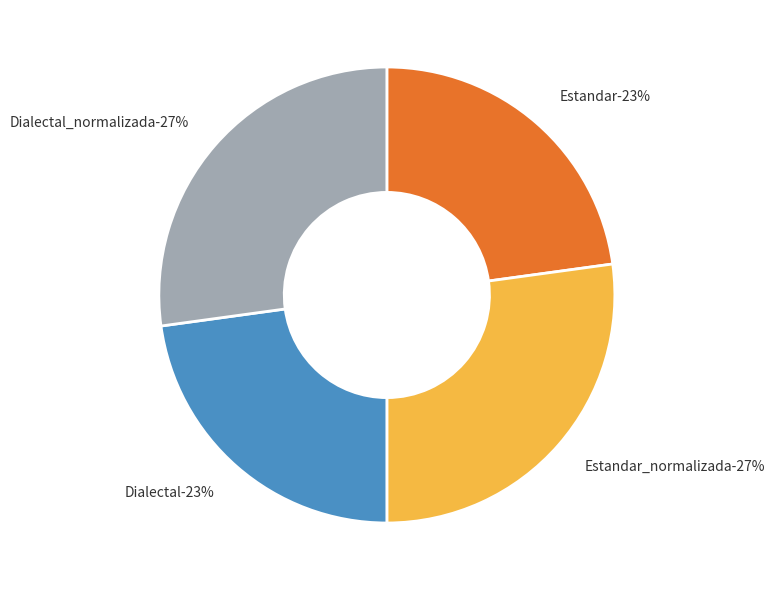

To the nearest percent, what percentage of the pie is Estandar?

23%